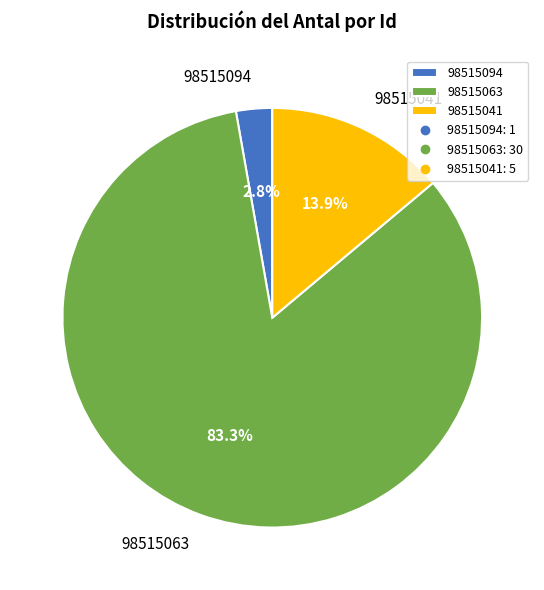

Is it true that 98515063 is 90% of the pie?

False